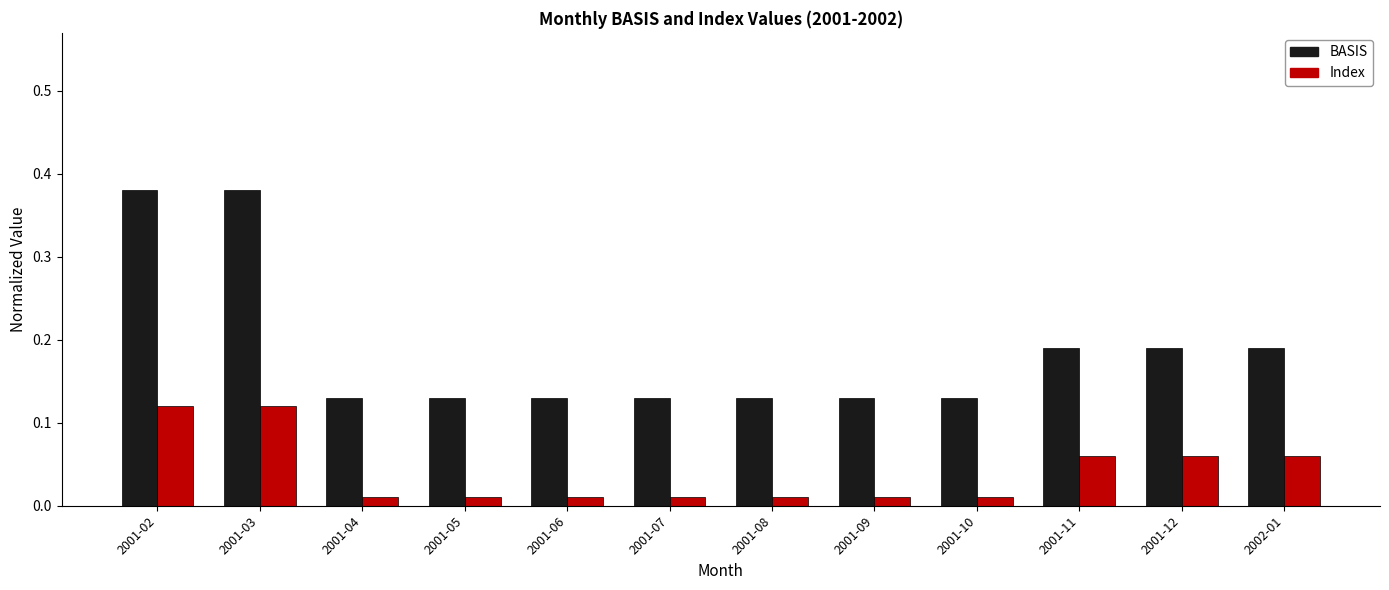

List the series in order of their overall mean, highest first.

BASIS, Index